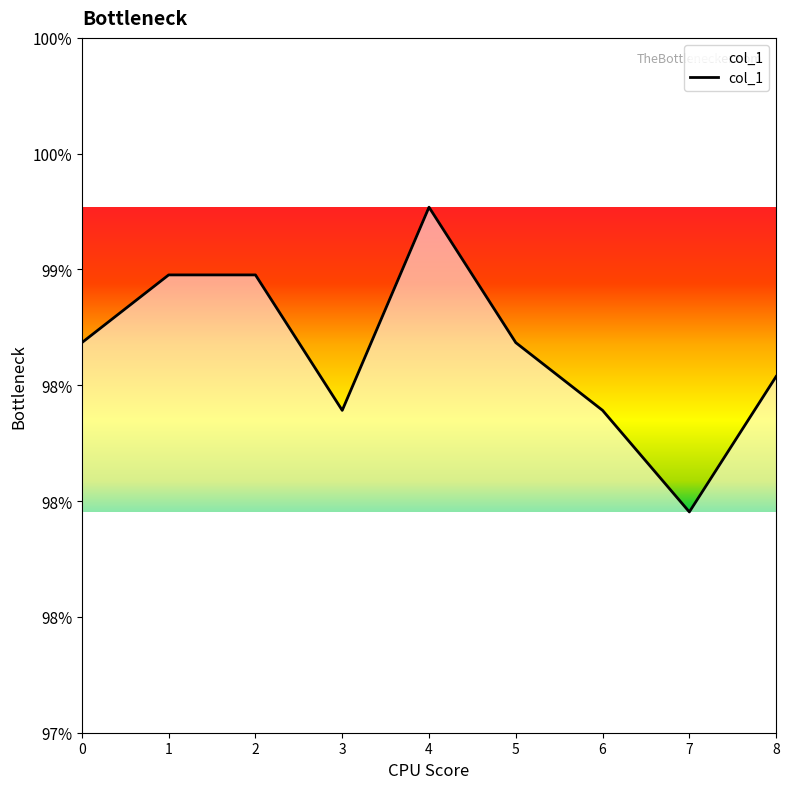

Which category has the highest value across all series?

4